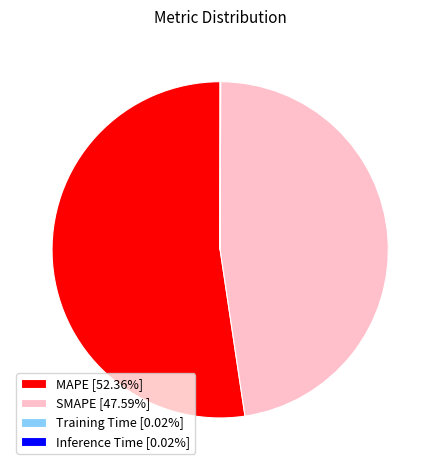

Approximately how many times larger is the value at MAPE [52.36%] compared to SMAPE [47.59%]?

1.1